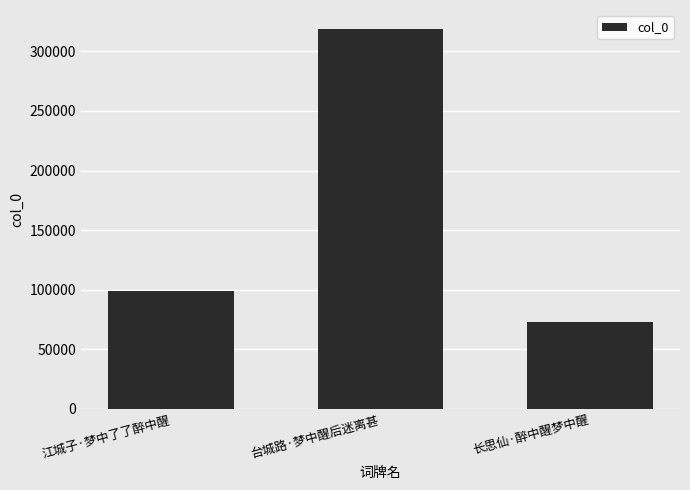

What is the change in value from 台城路·梦中醒后迷离甚 to 长思仙·醉中醒梦中醒?

-245879